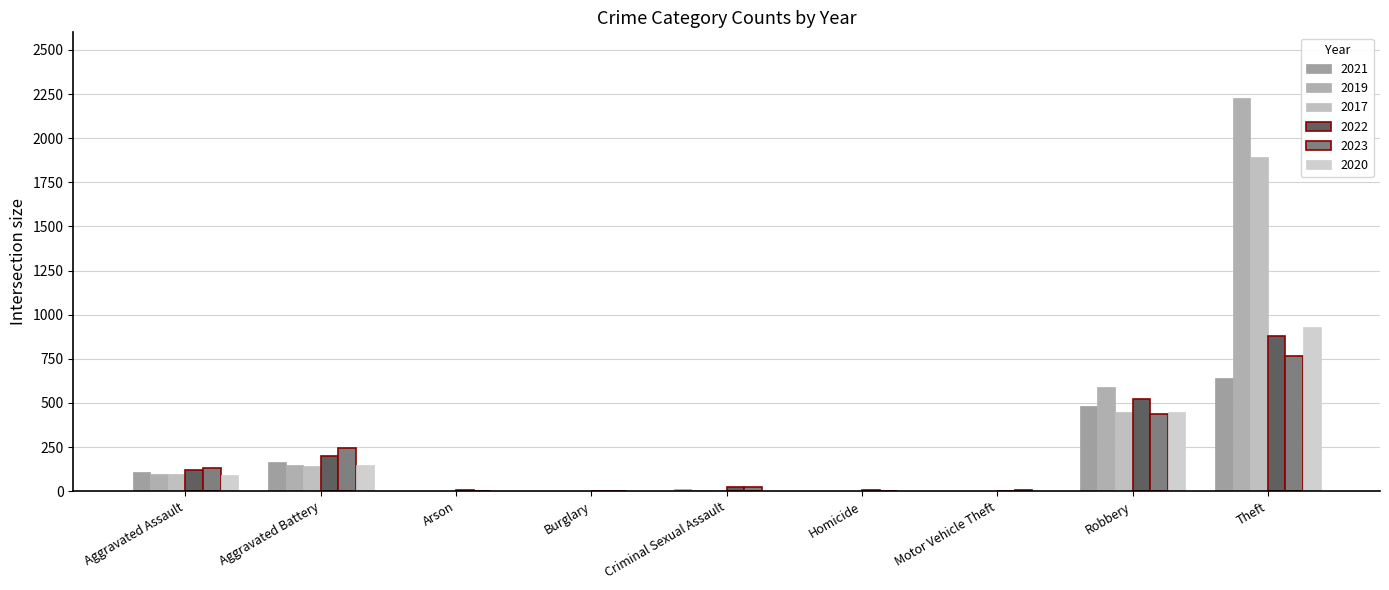

Count the number of data series in this chart.

6